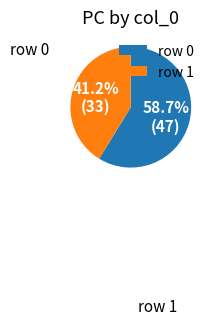

Count the number of slices in the pie.

2